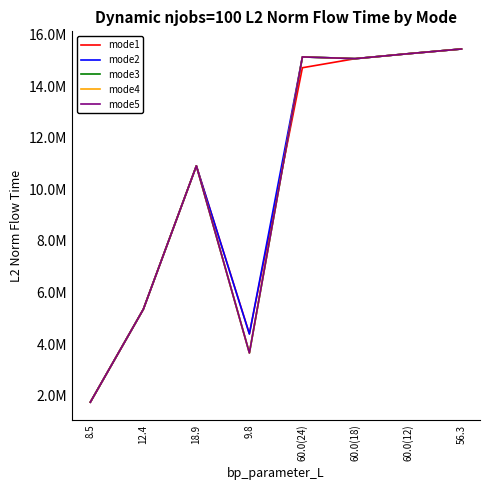

At which category does mode3 reach its first local peak?

18.9